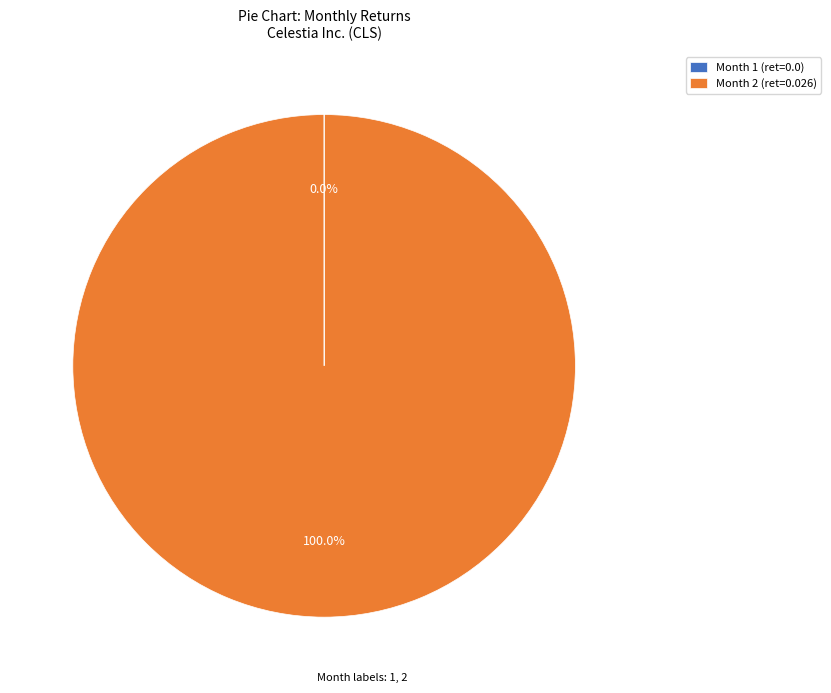

Is there a majority slice in this chart?

Yes